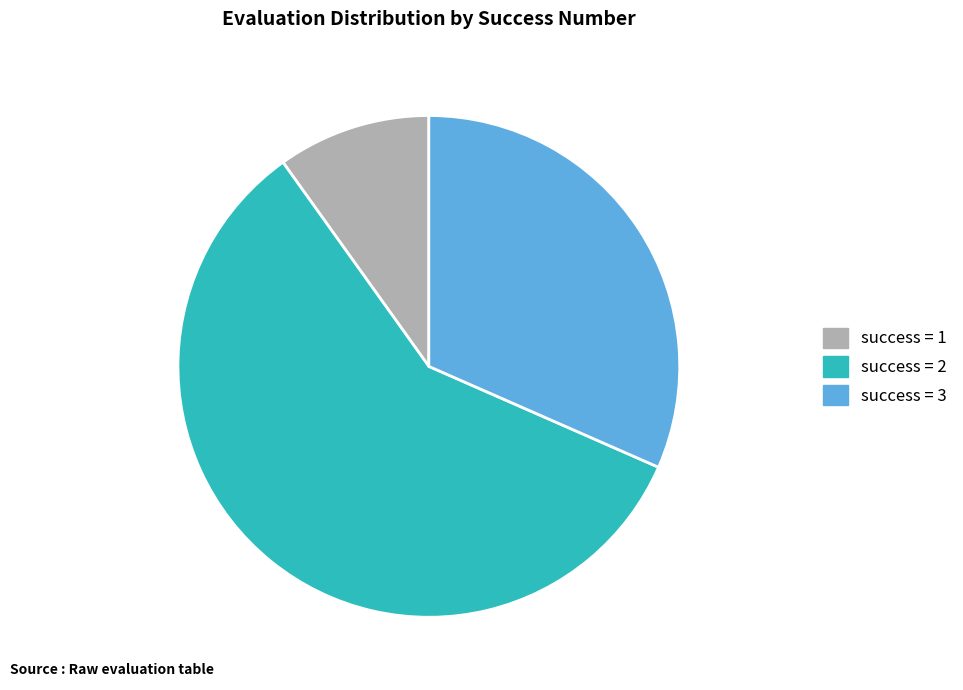

Is the sum of success = 3 and success = 1 greater than half?

No